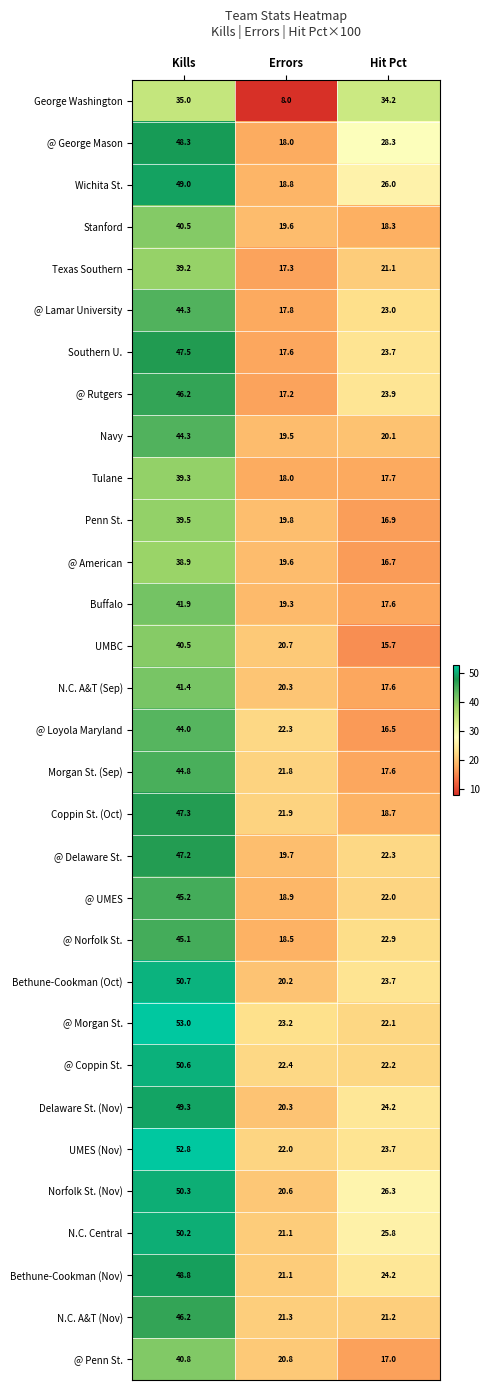

Rank the categories by @ George Mason value from lowest to highest.

Errors, Hit Pct, Kills